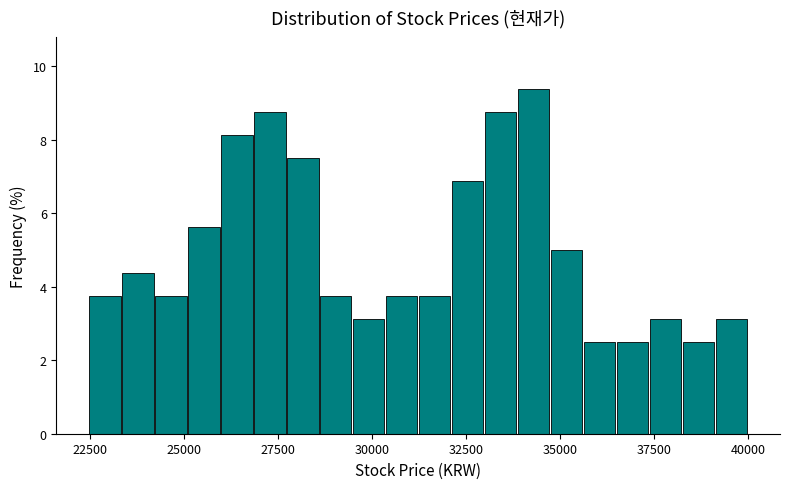

Around what value on the x-axis is the tallest bar? Give the approximate position of its centre, as read against the axis.

34500